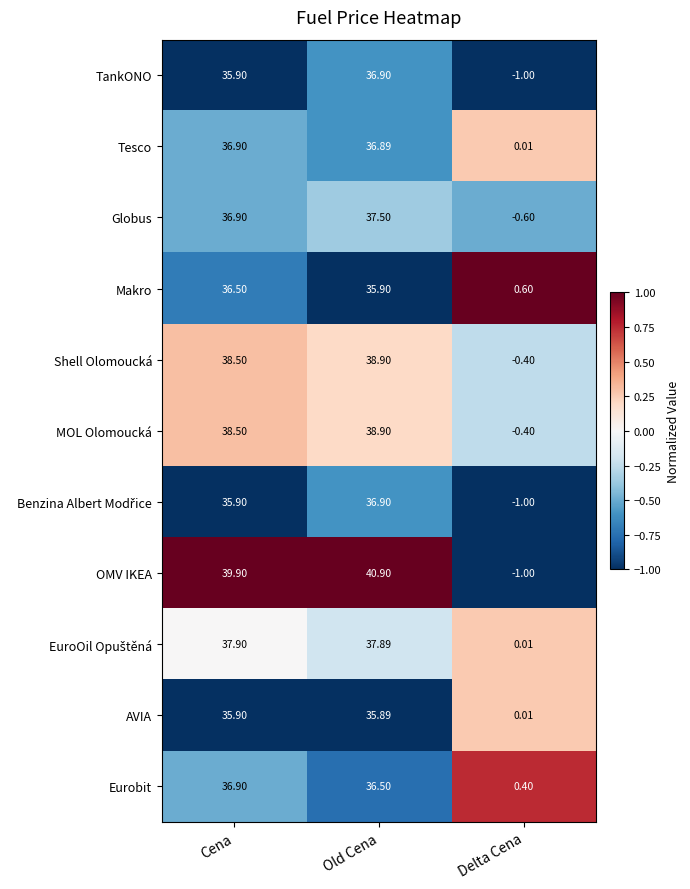

At which category is the sum across all series the highest?

Old Cena